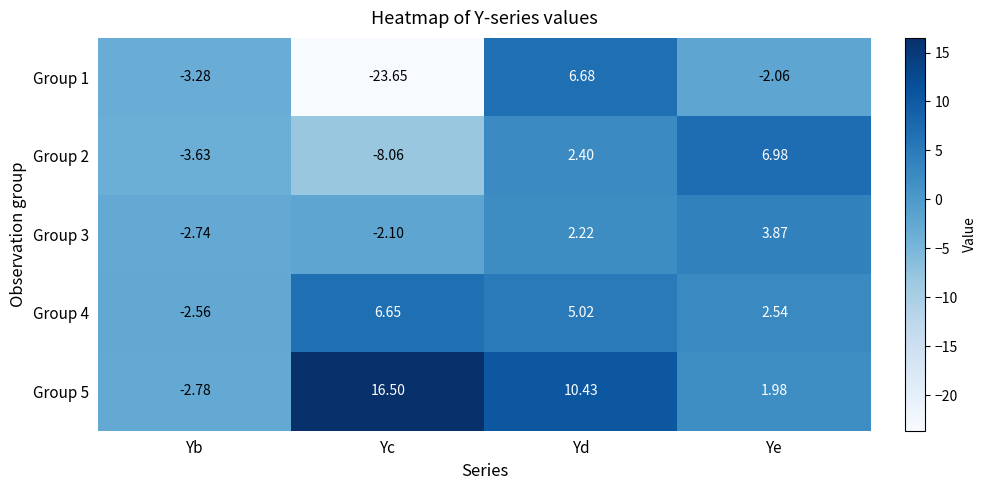

Count the number of data series in this chart.

5